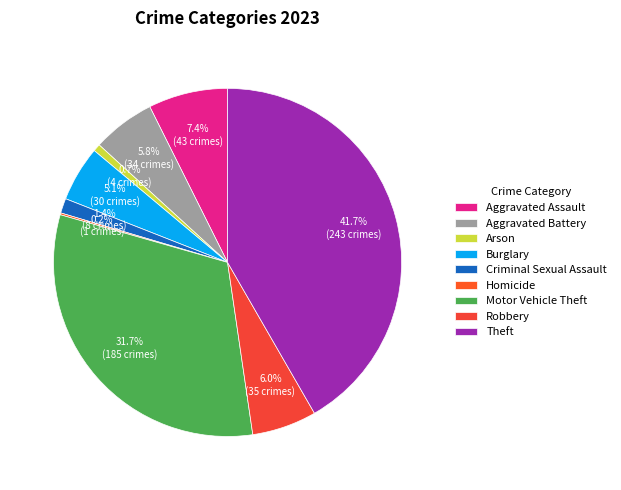

What is the change in value from Homicide to Theft?

+242